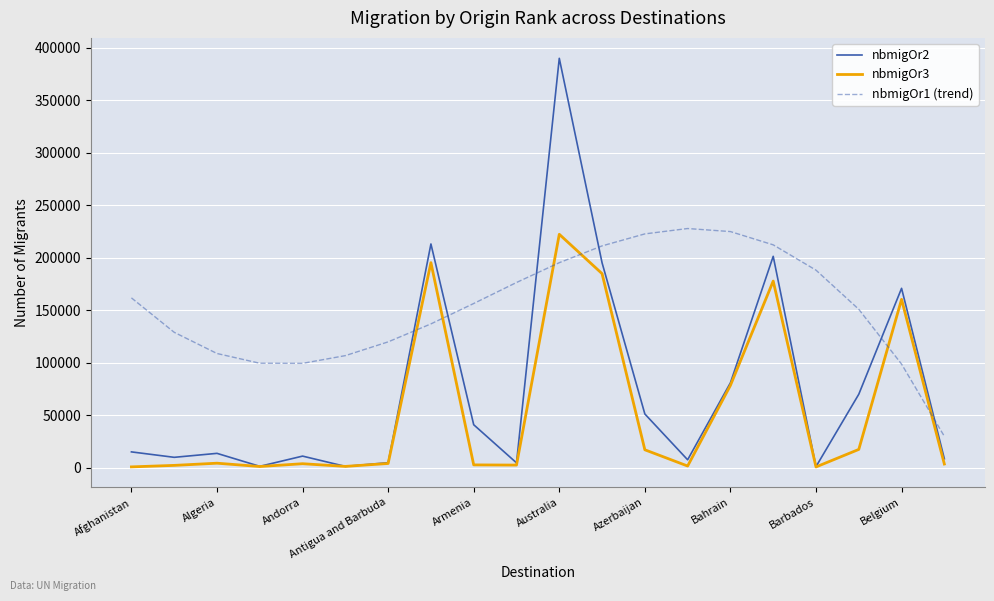

Which series has the largest total across all categories?

nbmigOr1 (trend)